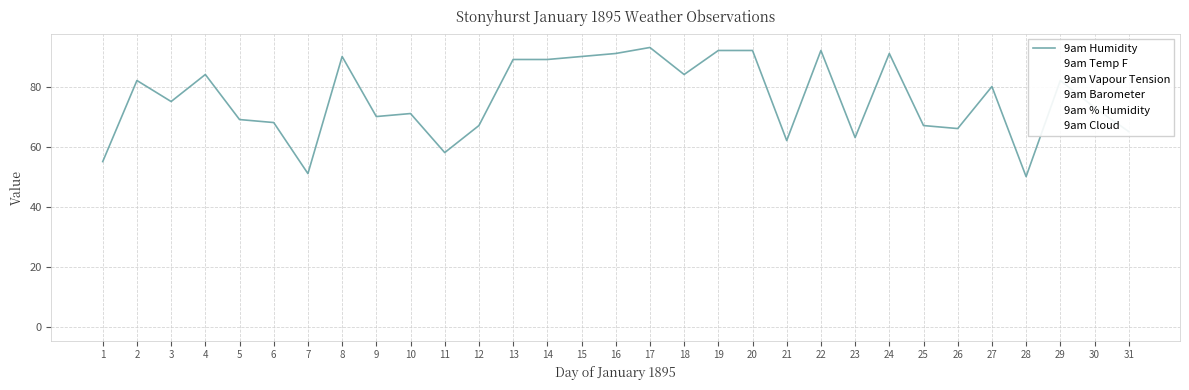

What is the sum of all 9am Vapour Tension values?

4.3